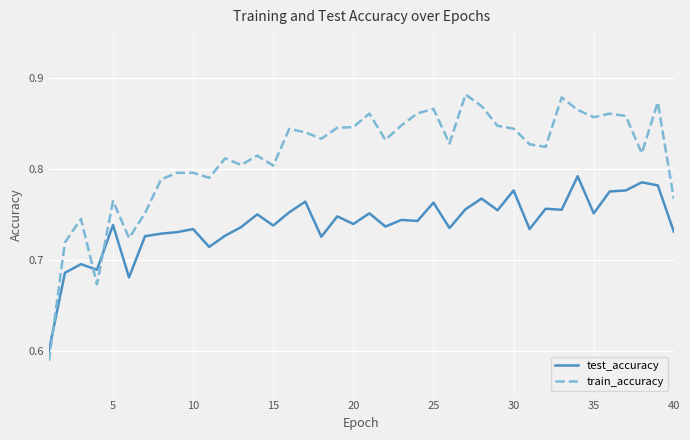

Rank the series by their average value, from lowest to highest.

test_accuracy, train_accuracy